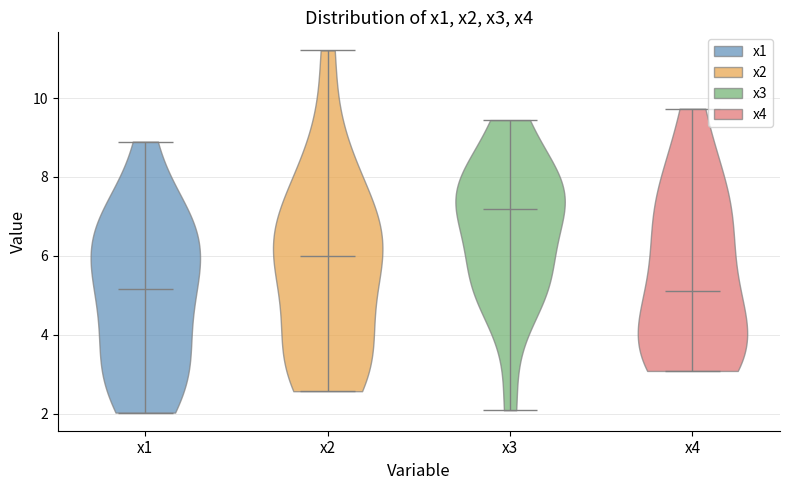

Where does the median line of the violin for x2 sit on the y-axis? The values are not printed on the chart, so give them approximately, as read against the axis.

6.0